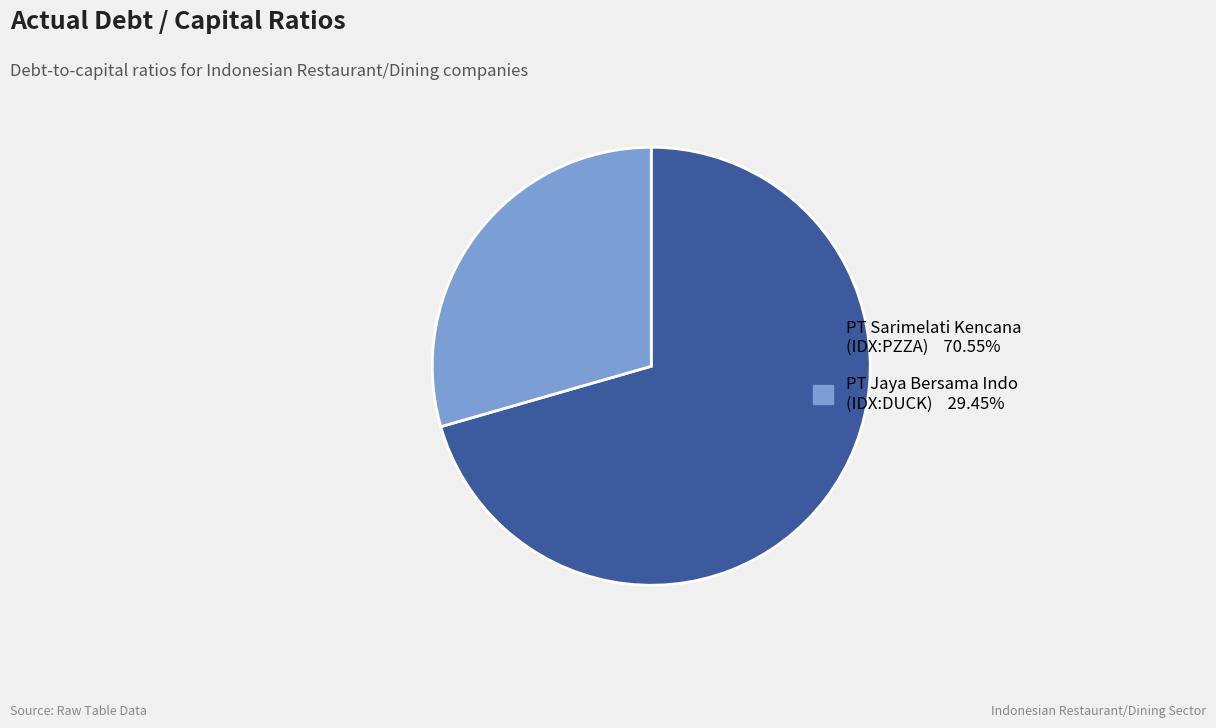

Does any single category account for the majority?

Yes